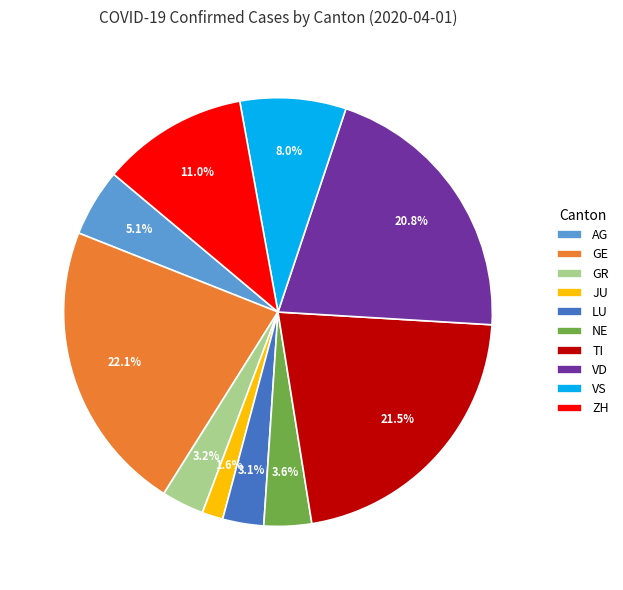

To the nearest percent, what portion does GE represent?

22%